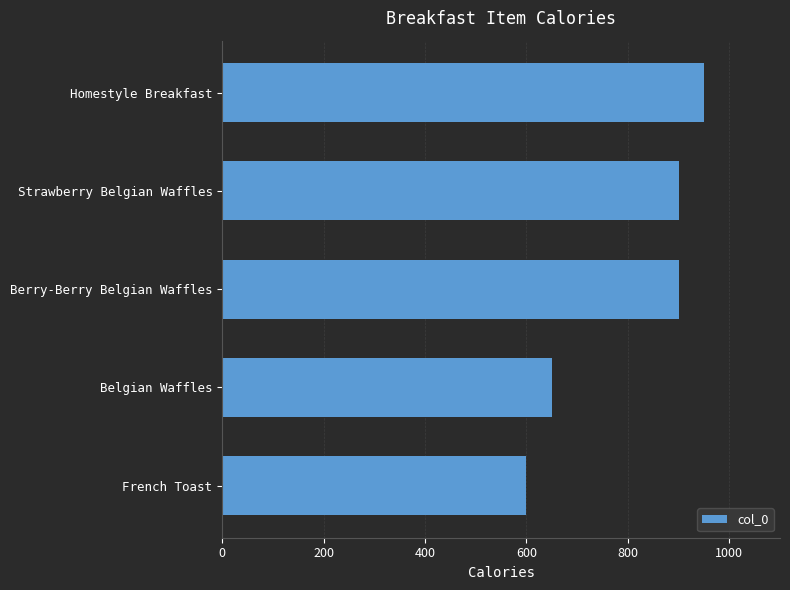

What is the ratio of the value at Strawberry Belgian Waffles to the value at Belgian Waffles?

1.4